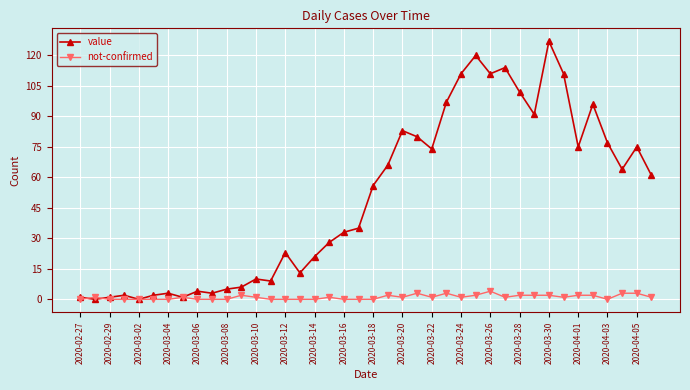

Which series has the widest spread of values?

value